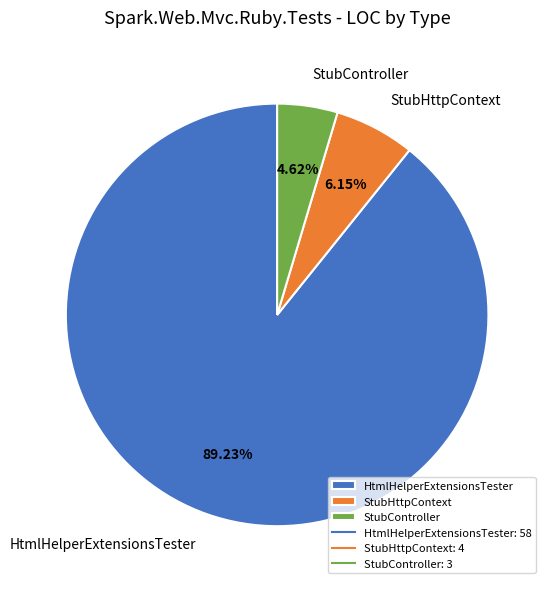

Between StubController and StubHttpContext, which is larger?

StubHttpContext